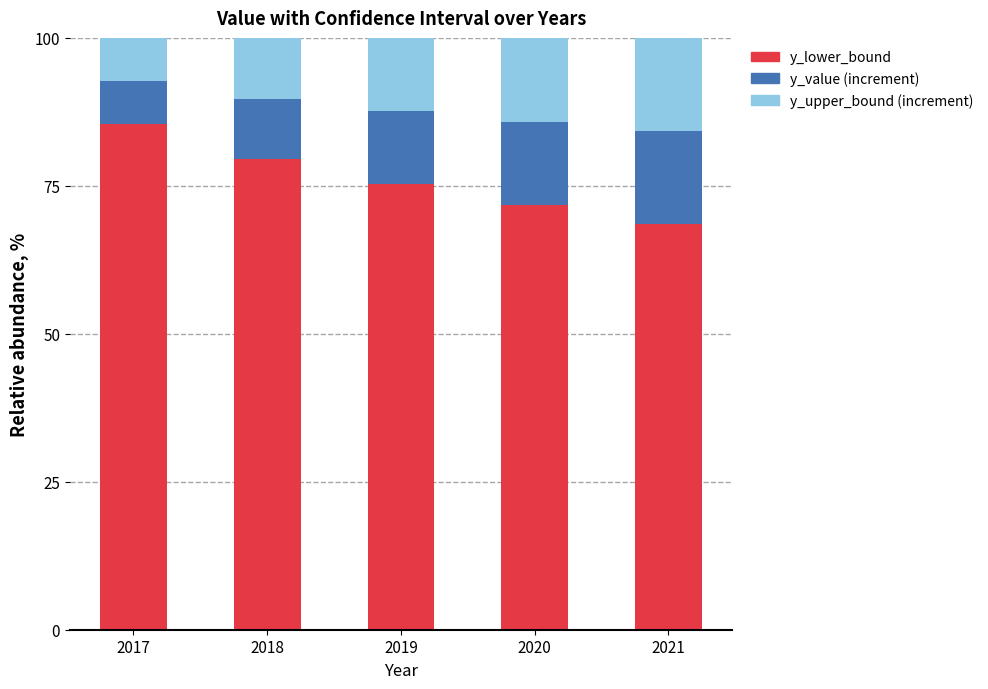

Reading left to right, list the values for the y_lower_bound series.

2017=85.4	2018=79.5	2019=75.3	2020=71.7	2021=68.5